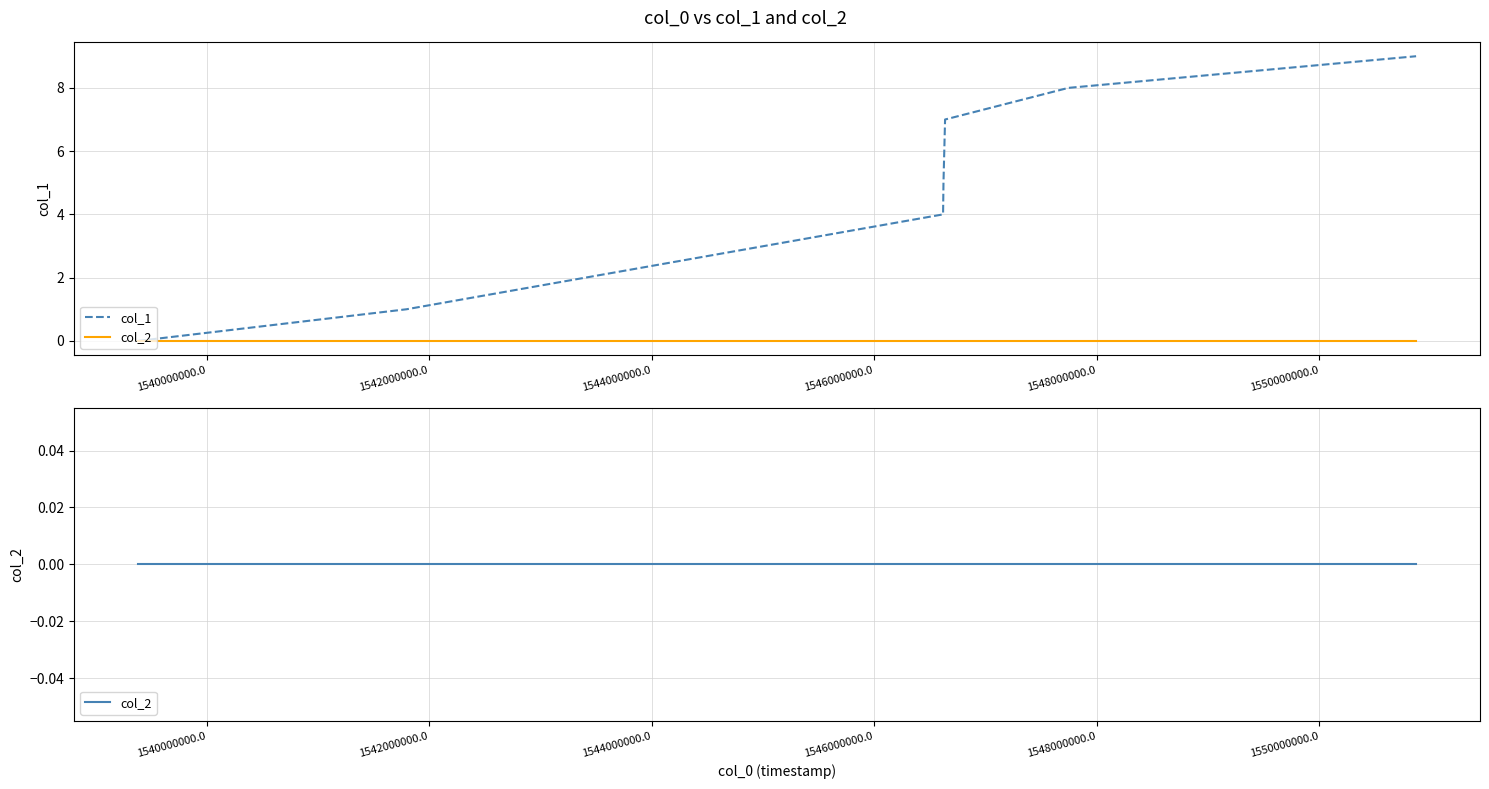

Reading right to left, extract all data points from this chart.

col_1: 9	8	7	6	5	4	1	0
col_2: 0	0	0	0	0	0	0	0